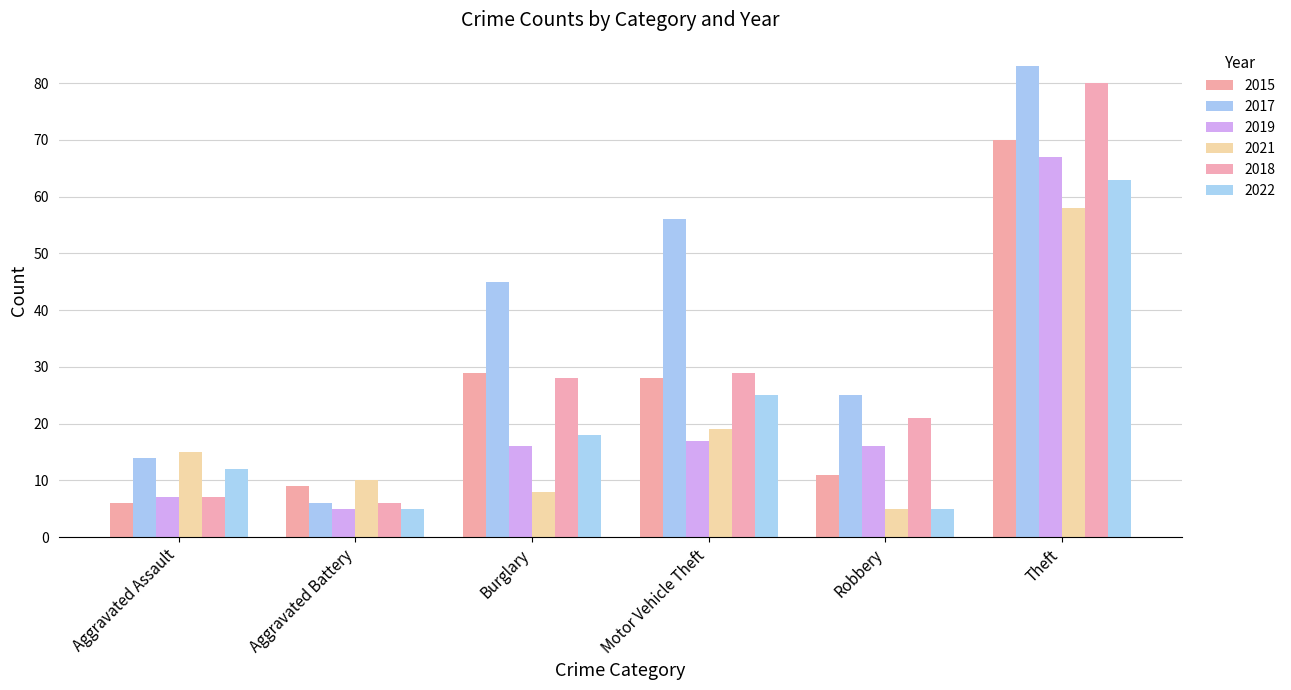

Which series has the largest total across all categories?

2017